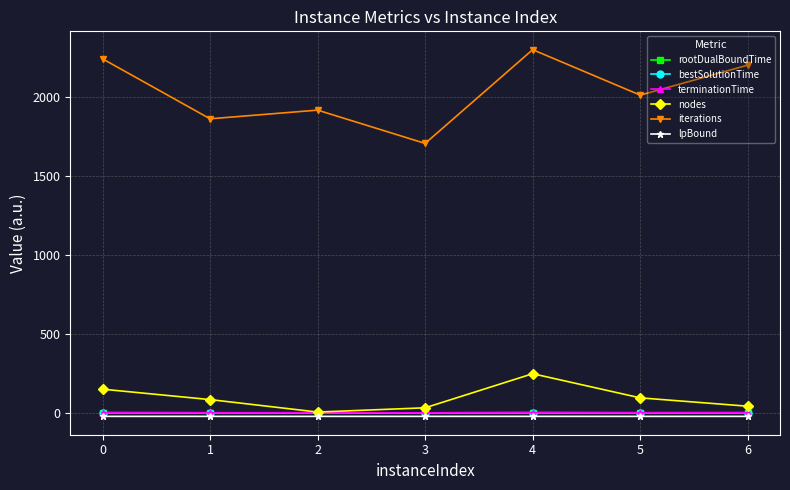

True or false: iterations and lpBound intersect in this chart.

False